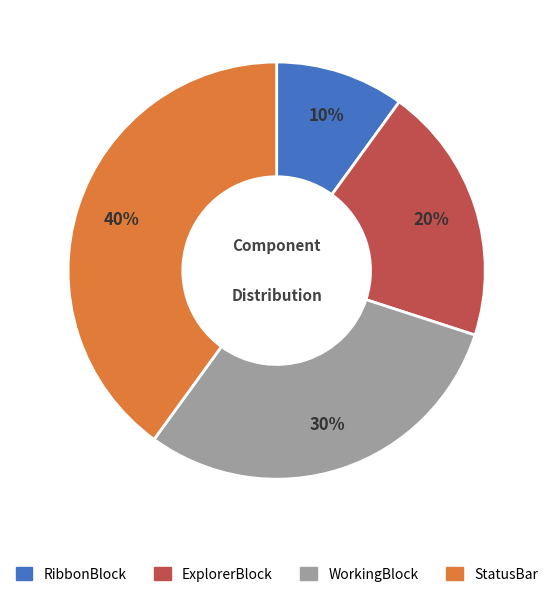

Combined, do ExplorerBlock and RibbonBlock account for over 50%?

No